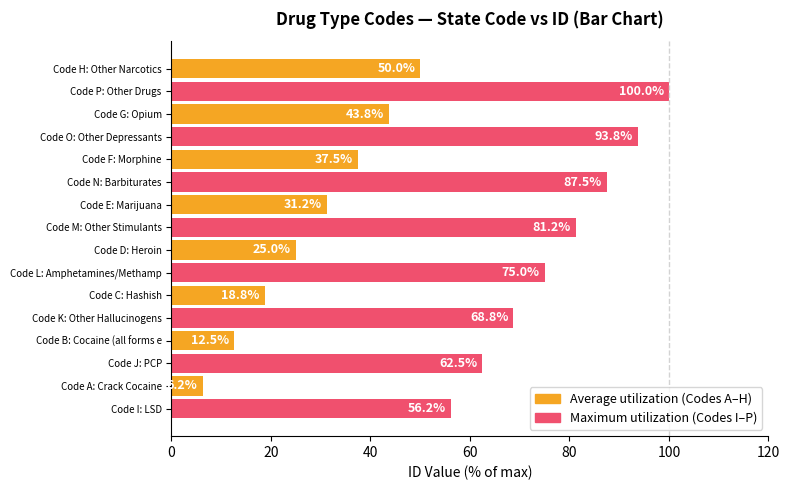

At which category does the chart reach its minimum across all series?

Code A: Crack Cocaine